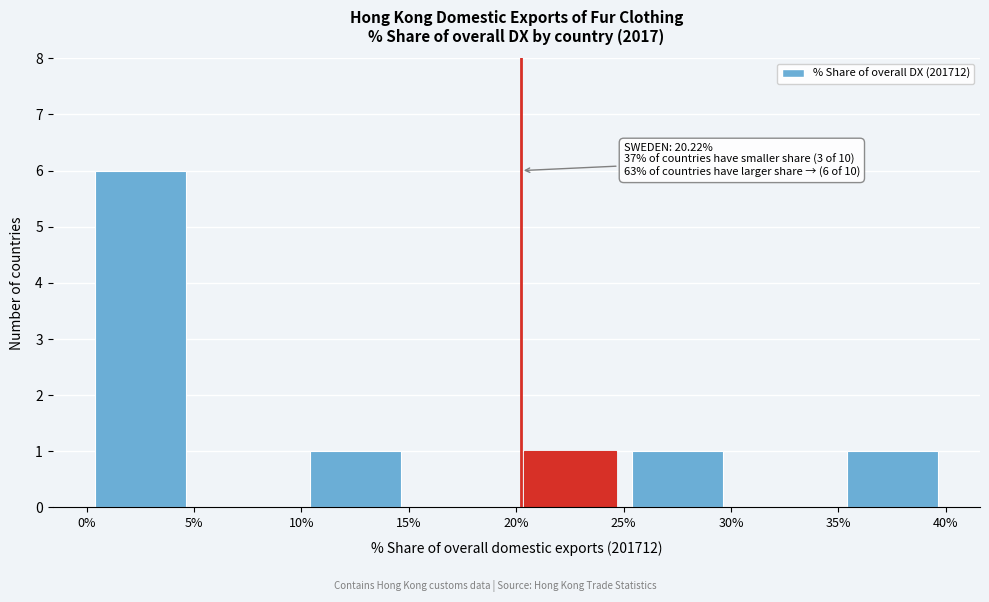

Over which range of the x-axis is the bar tallest?

0% to 5%